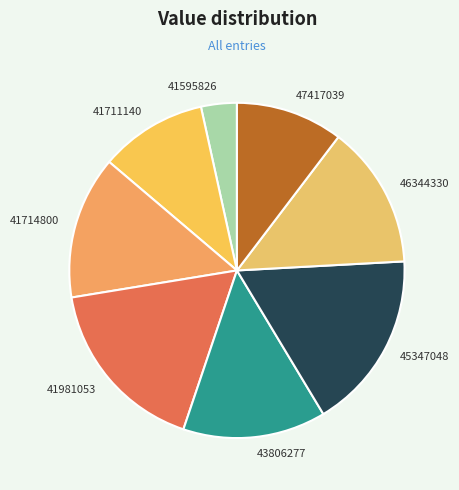

True or false: 46344330 accounts for 14% of the total.

True